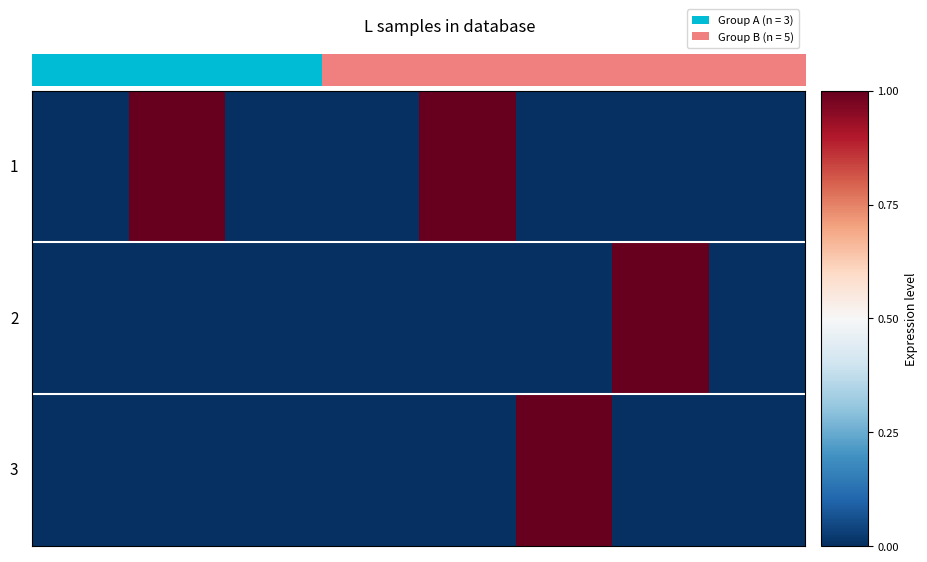

Which series has the widest spread of values?

1